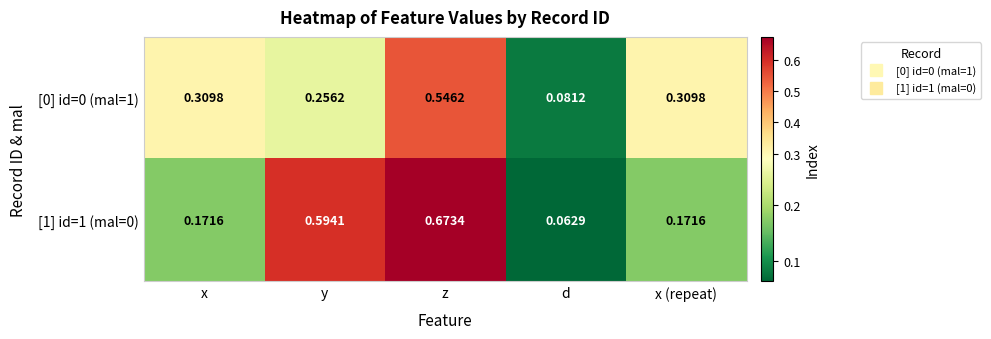

Which series has the largest total across all categories?

[1] id=1 (mal=0)